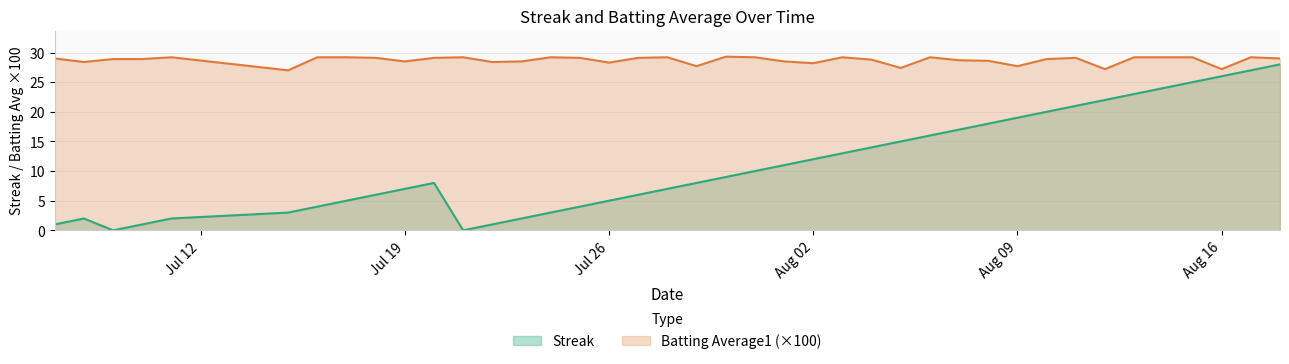

Rank the series by their average value, from highest to lowest.

Batting Average1 (×100), Streak